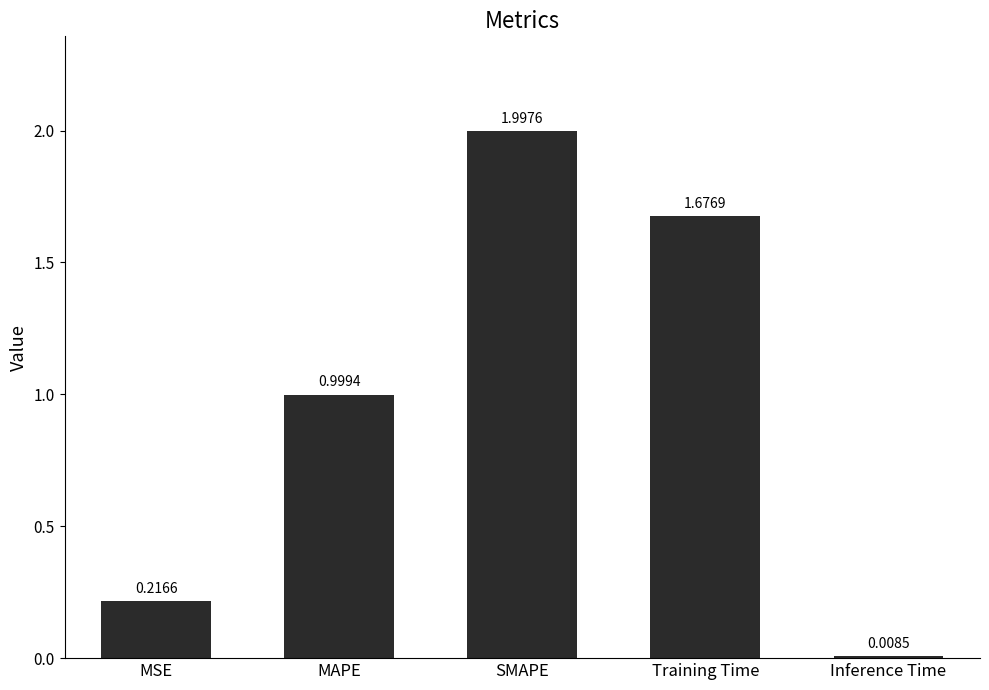

What is the value of the 2nd bar from the left?

1.0